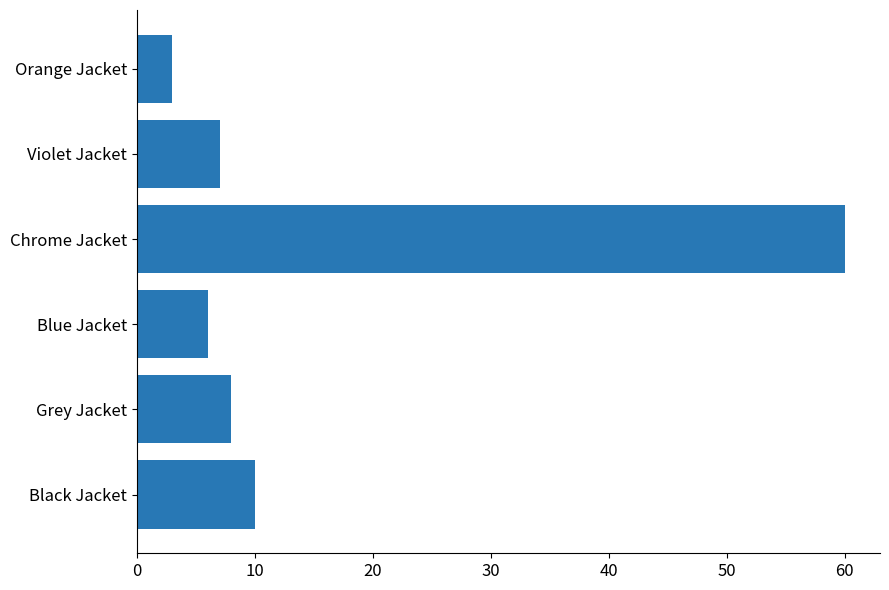

Reading bottom to top, extract all data points from this chart.

Black Jacket=10	Grey Jacket=8	Blue Jacket=6	Chrome Jacket=60	Violet Jacket=7	Orange Jacket=3